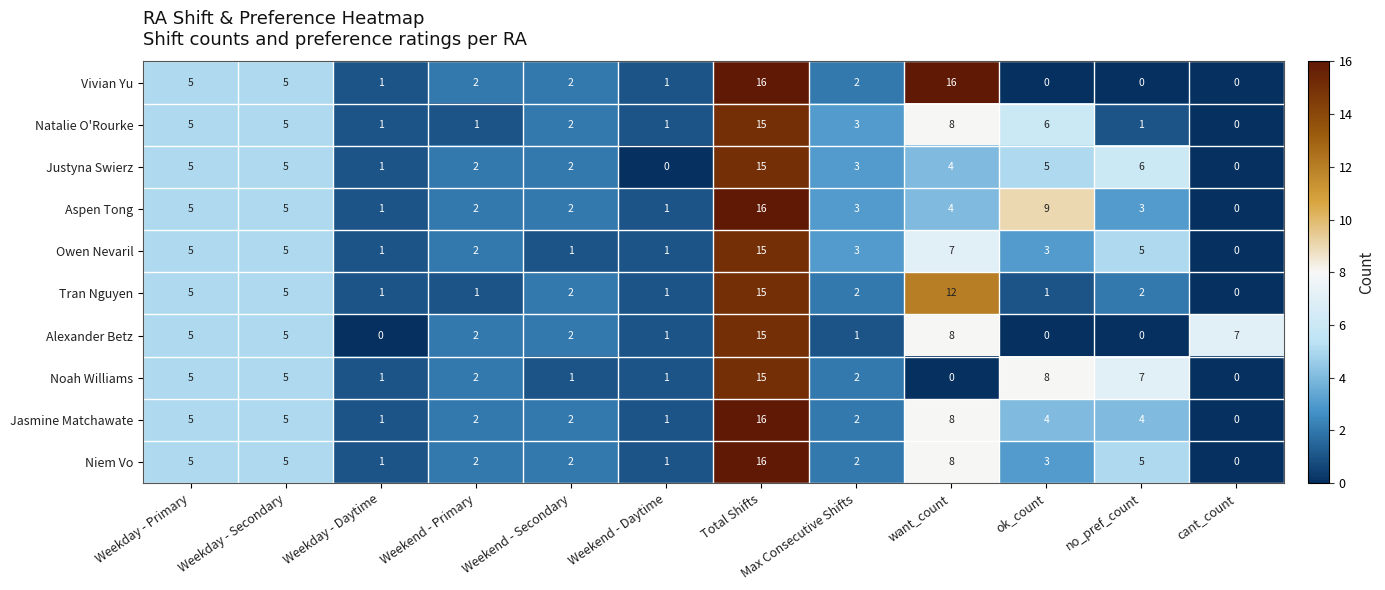

At which label is Noah Williams closest to 7?

no_pref_count